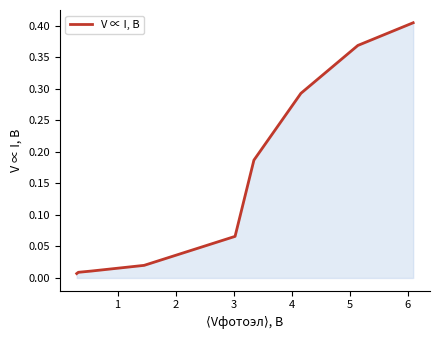

Does the chart display data point markers on the line(s)?

No